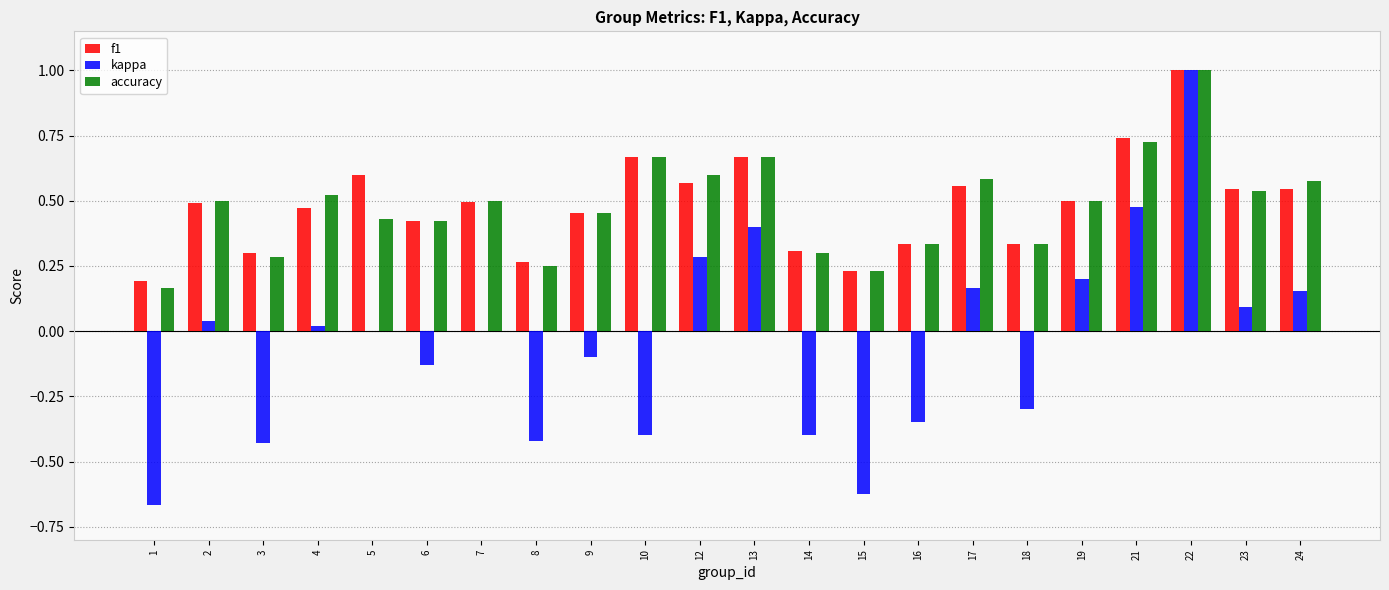

How many groups of bars are there?

22